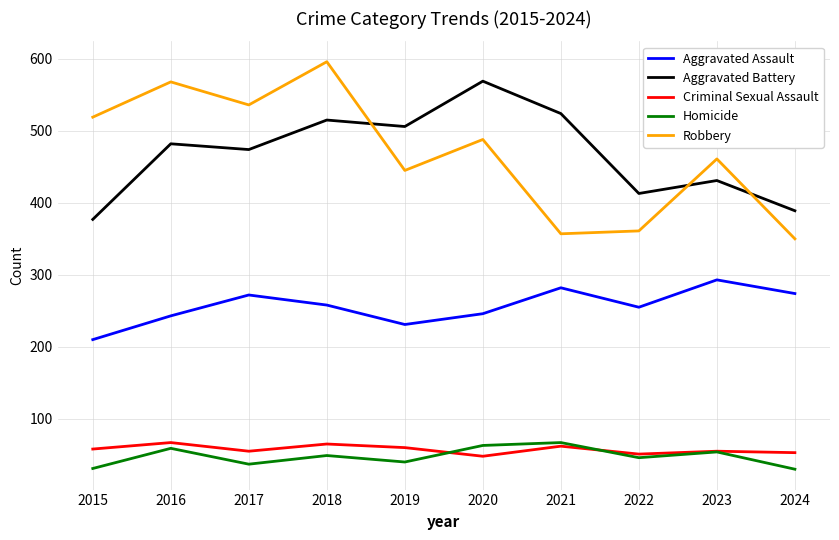

Where does the Robbery series first go above 488?

2015